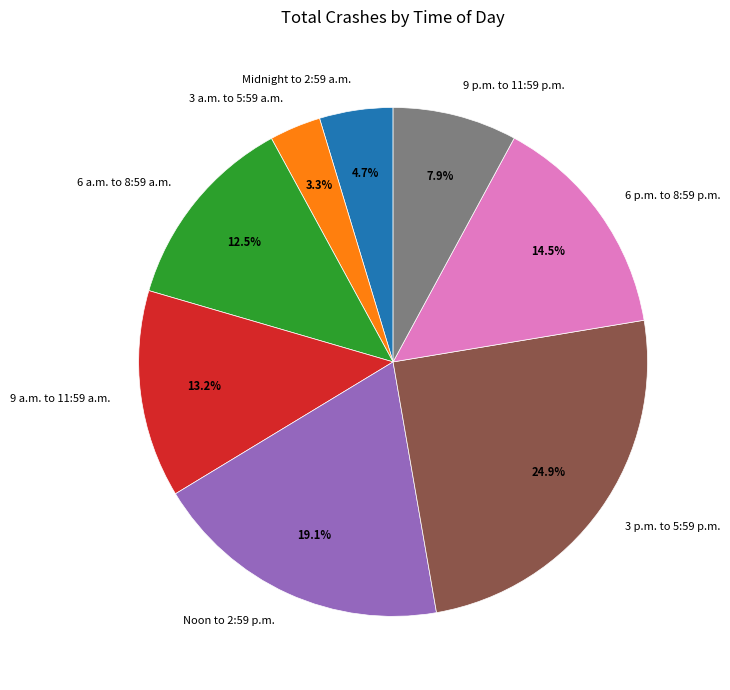

Count the number of slices in the pie.

8